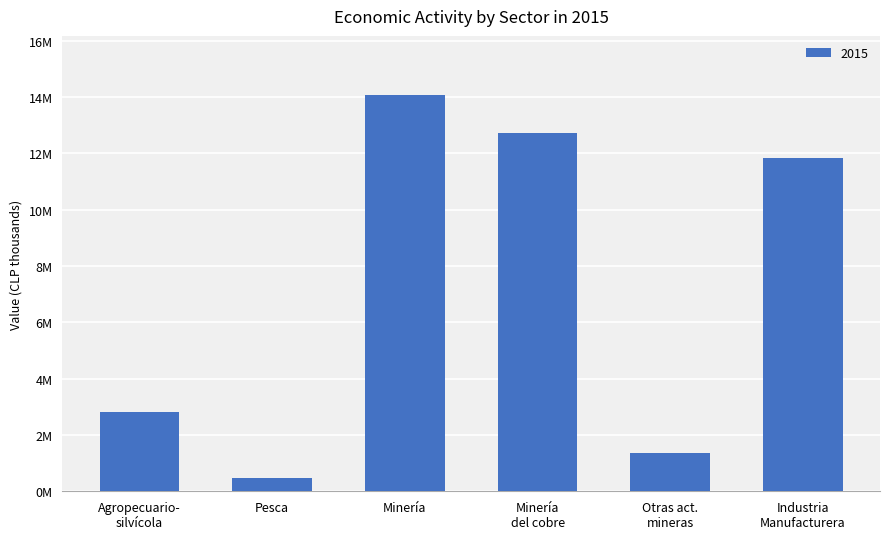

Does the chart contain any negative values?

No